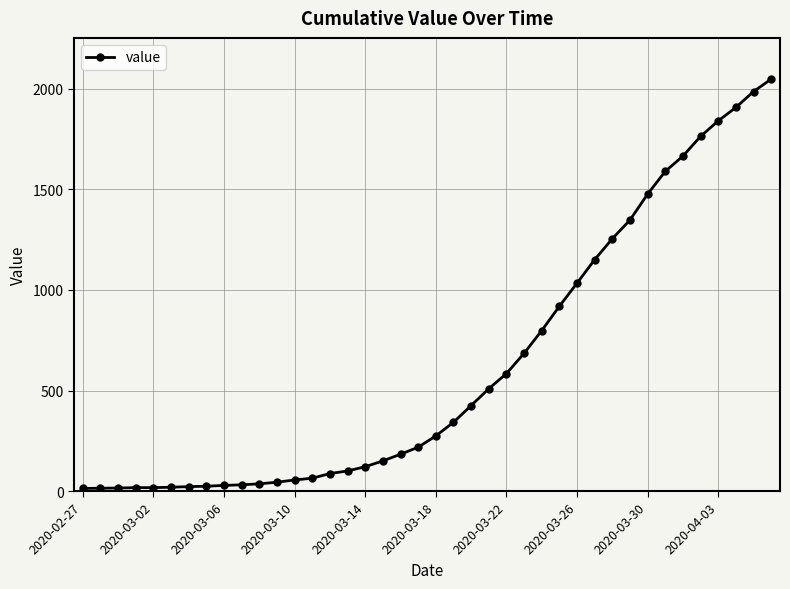

What is the difference between the second highest and second lowest values?

1973